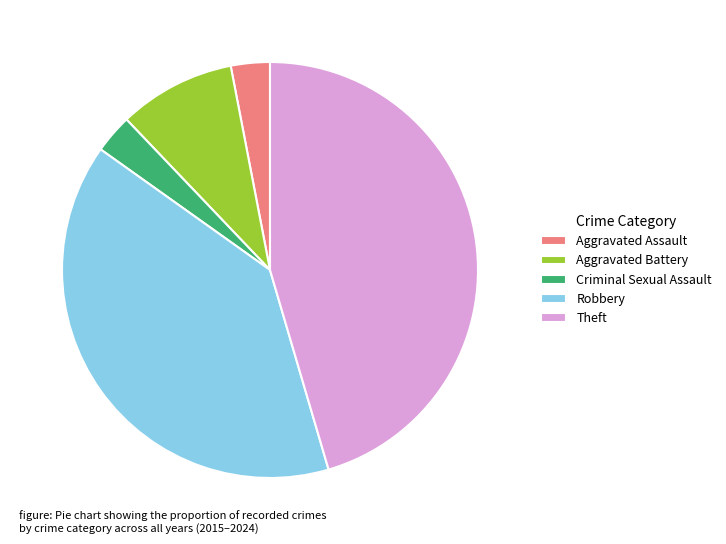

How many segments does this pie chart have?

5